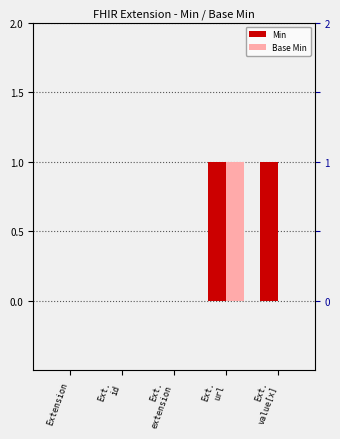

How many bars are there in each group?

2